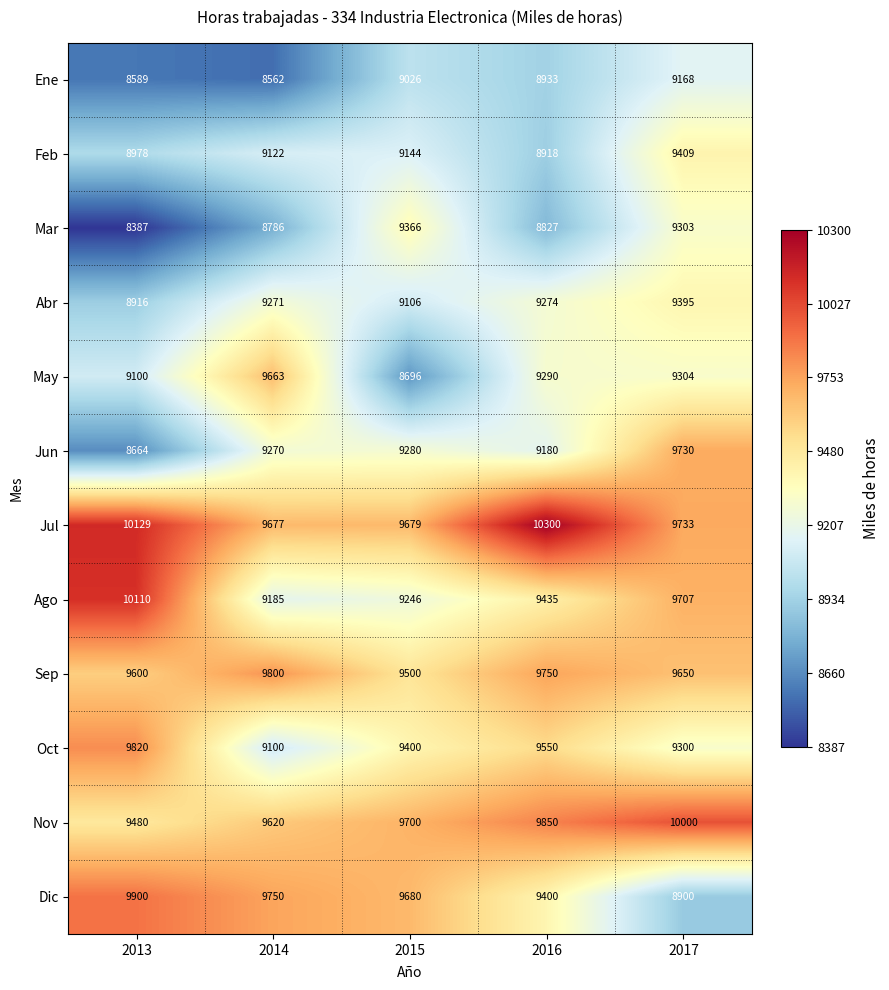

What is the sum of the Ago values at 2017 and 2015?

18953